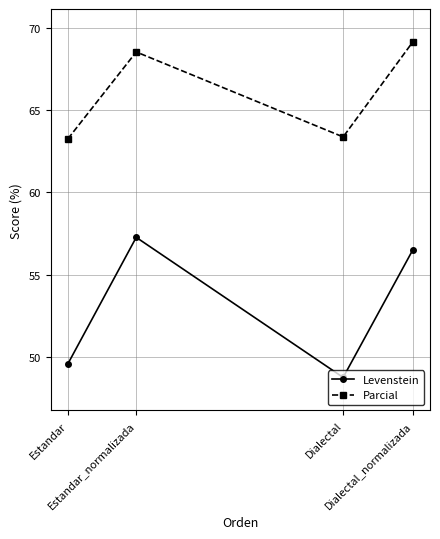

Reading left to right, transcribe all the data shown in this chart.

Levenstein: 49.6	57.3	48.8	56.5
Parcial: 63.2	68.5	63.4	69.1